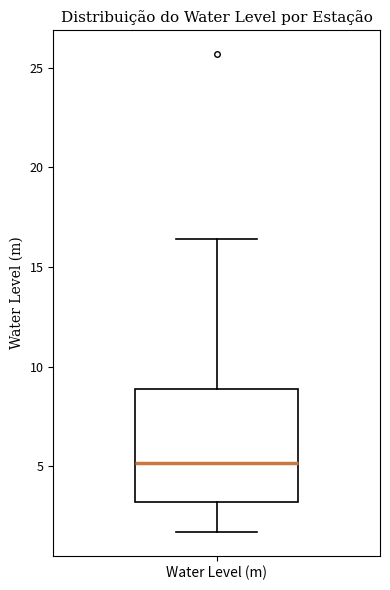

Read this box plot against the y-axis: the position of the median line, the range covered by the box, and the ends of both whiskers. The values are not printed on the chart, so give them approximately, as read against the axis.

median 5.0, box 3.0 to 9.0, whiskers 1.5 to 16.5